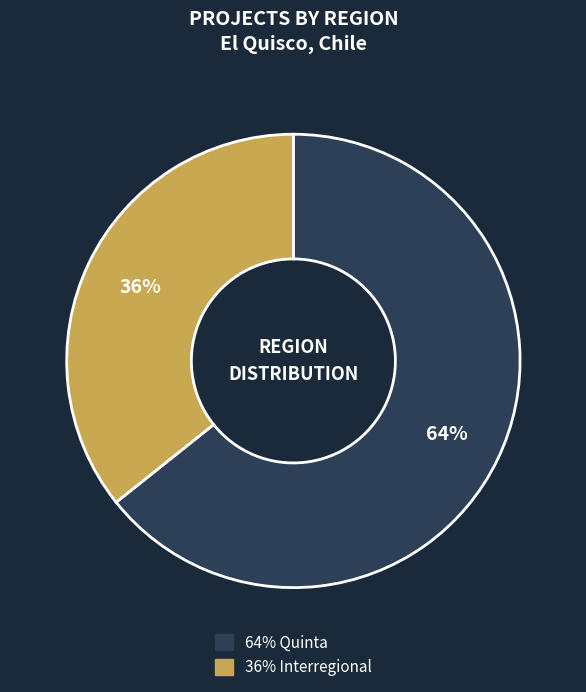

To the nearest percent, what is the average slice percentage?

50%